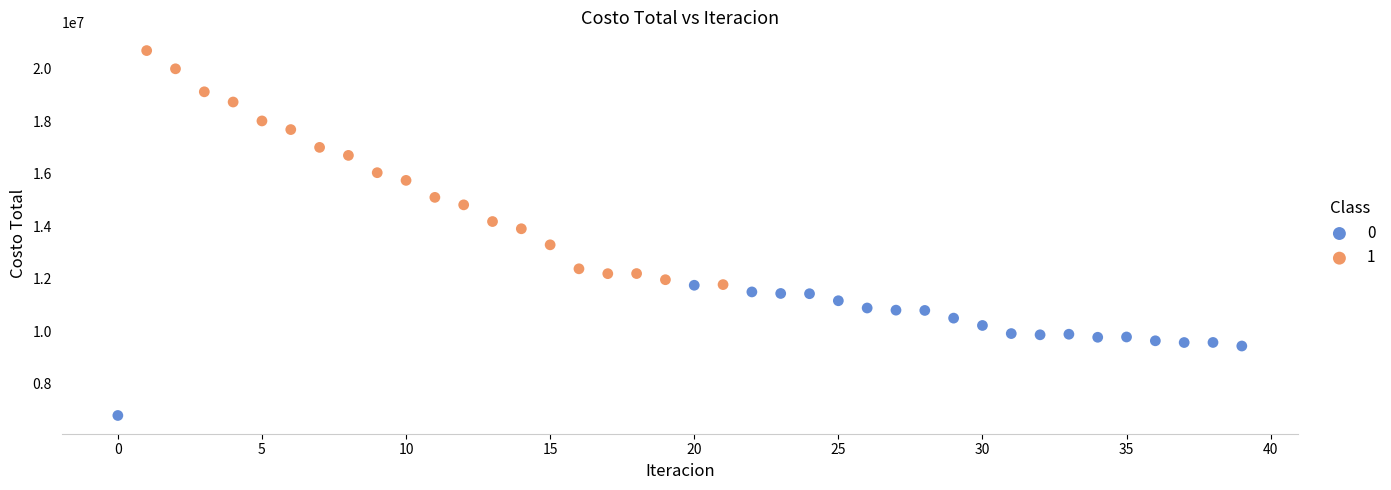

What are all the series names shown in the legend?

0, 1